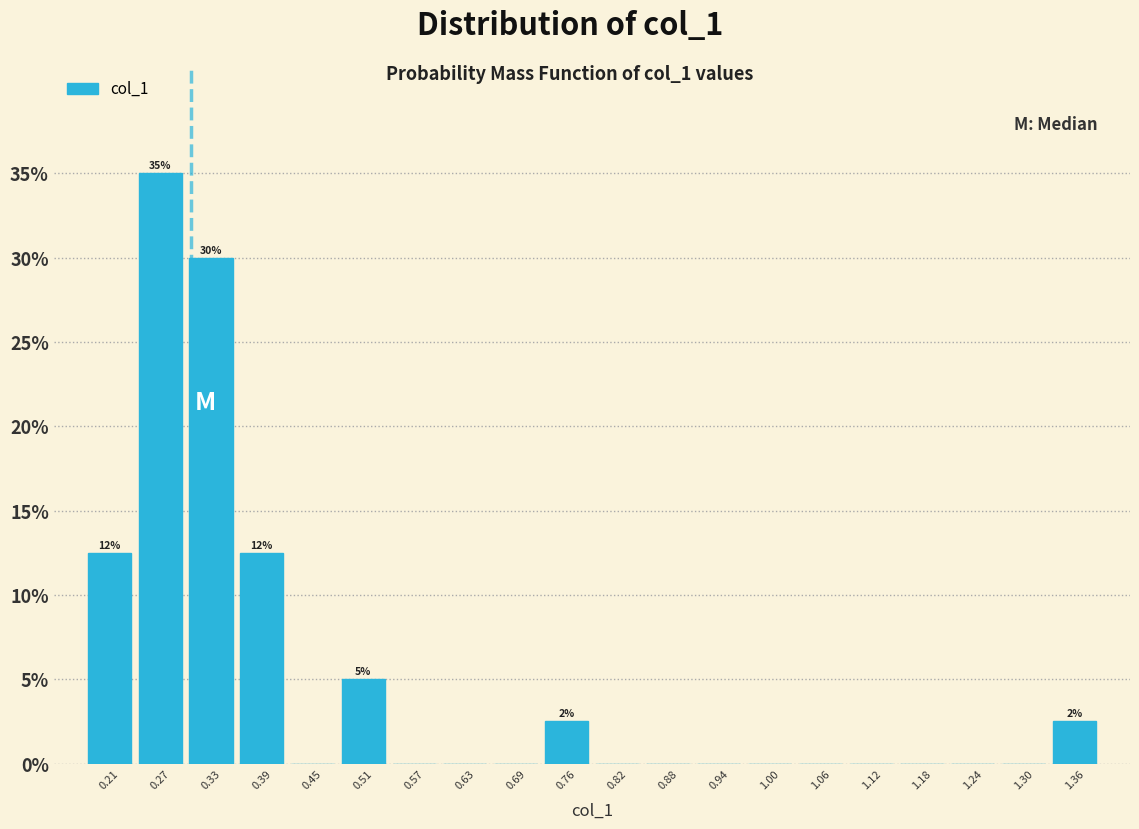

Over which range of the x-axis is the bar tallest?

0.24 to 0.30